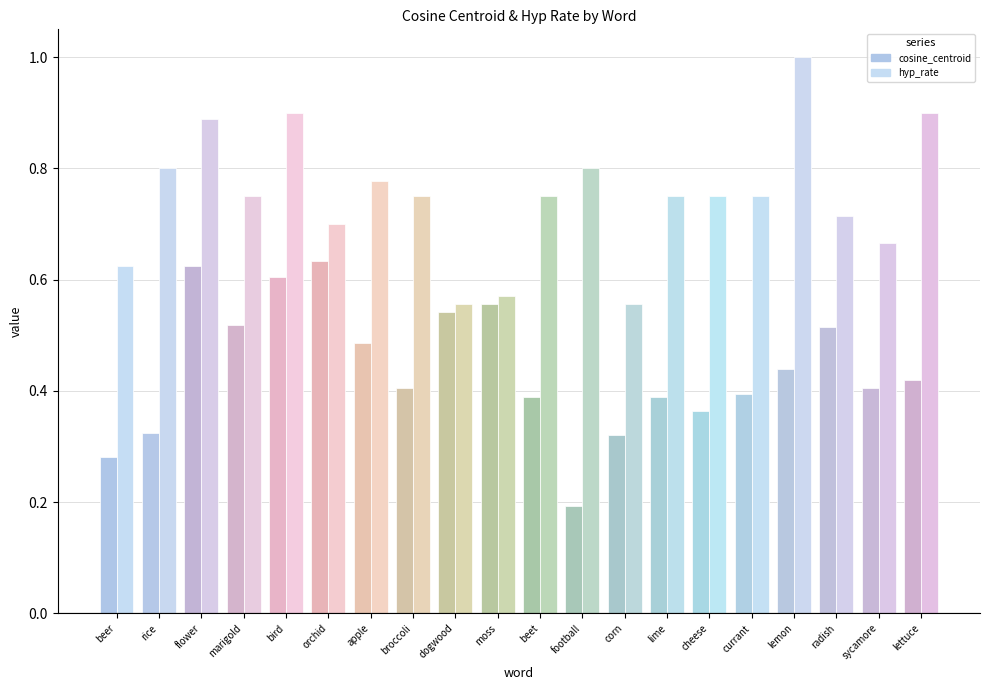

Reading left to right, what are all the values shown in this chart?

cosine_centroid: beer=0.3	rice=0.3	flower=0.6	marigold=0.5	bird=0.6	orchid=0.6	apple=0.5	broccoli=0.4	dogwood=0.5	moss=0.6	beet=0.4	football=0.2	corn=0.3	lime=0.4	cheese=0.4	currant=0.4	lemon=0.4	radish=0.5	sycamore=0.4	lettuce=0.4
hyp_rate: beer=0.6	rice=0.8	flower=0.9	marigold=0.8	bird=0.9	orchid=0.7	apple=0.8	broccoli=0.8	dogwood=0.6	moss=0.6	beet=0.8	football=0.8	corn=0.6	lime=0.8	cheese=0.8	currant=0.8	lemon=1.0	radish=0.7	sycamore=0.7	lettuce=0.9